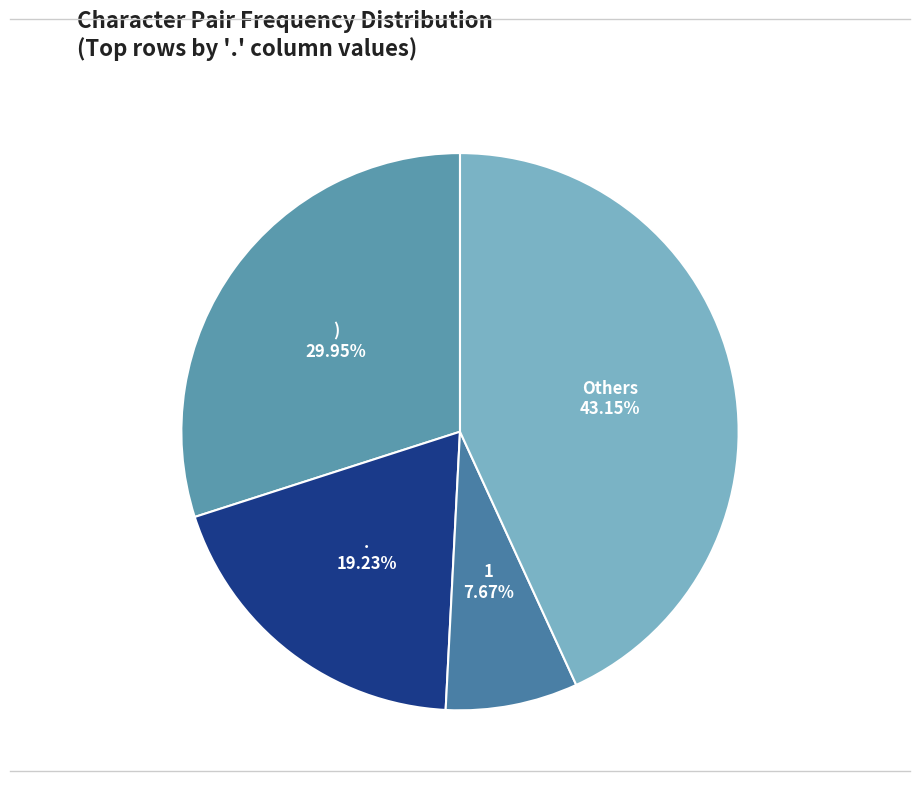

How many segments does this pie chart have?

4